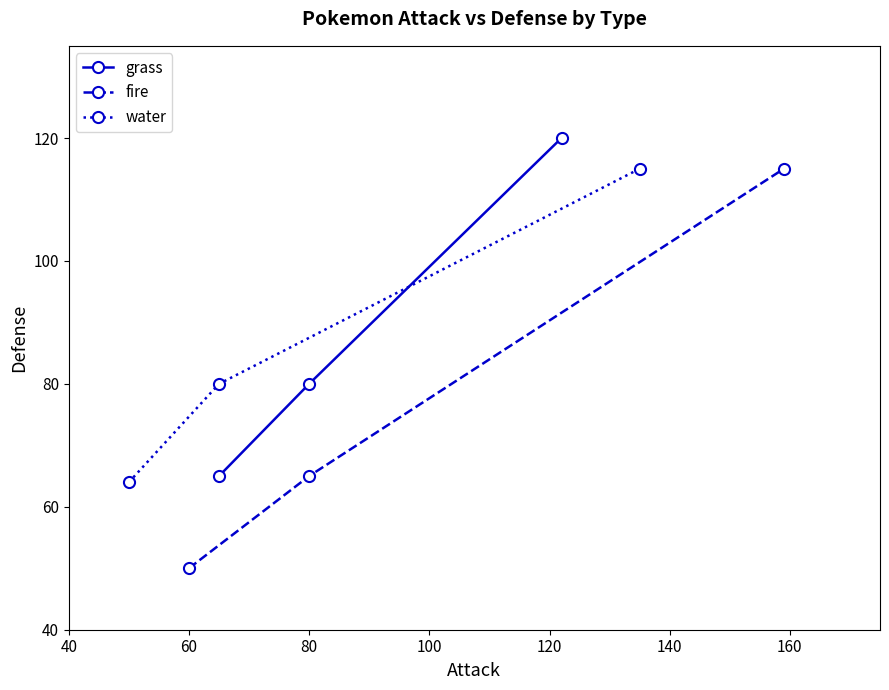

What is the value of the grass point at the 2nd from the left?

80